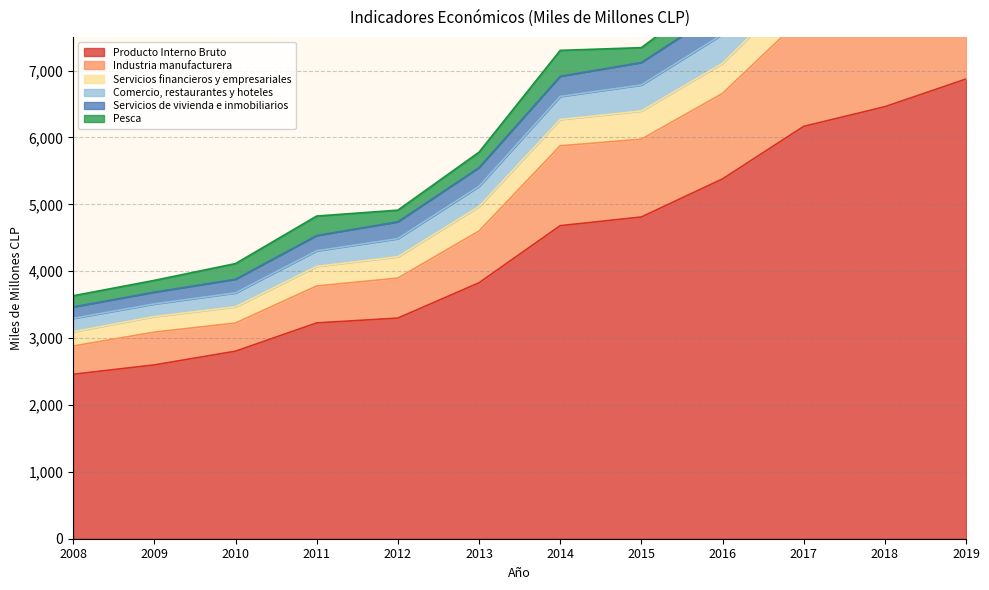

True or false: Servicios de vivienda e inmobiliarios has more than 0 points higher than both neighbors.

False